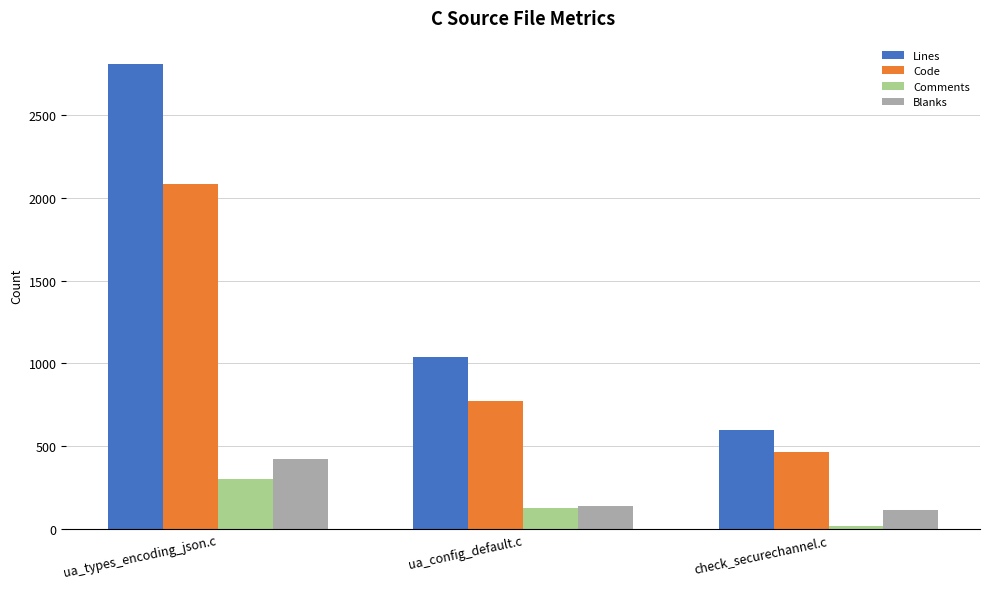

What is the label of the 2nd bar from the right?

ua_config_default.c